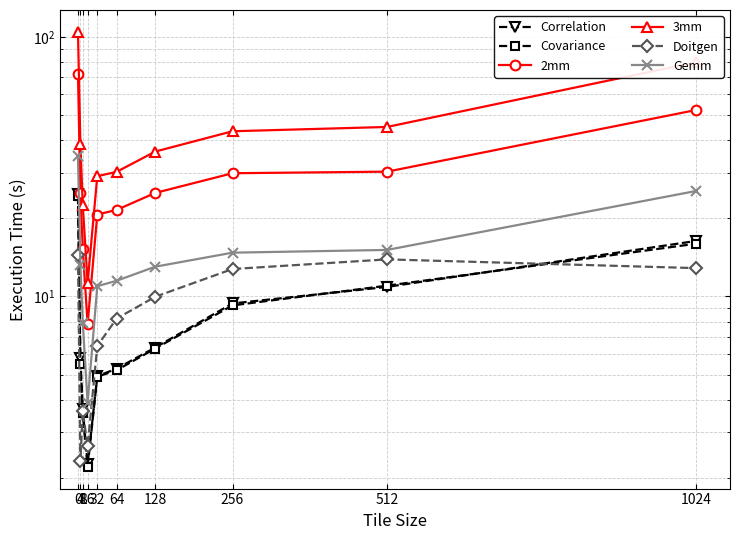

True or false: Gemm has a value of 34.7 at 0.

True